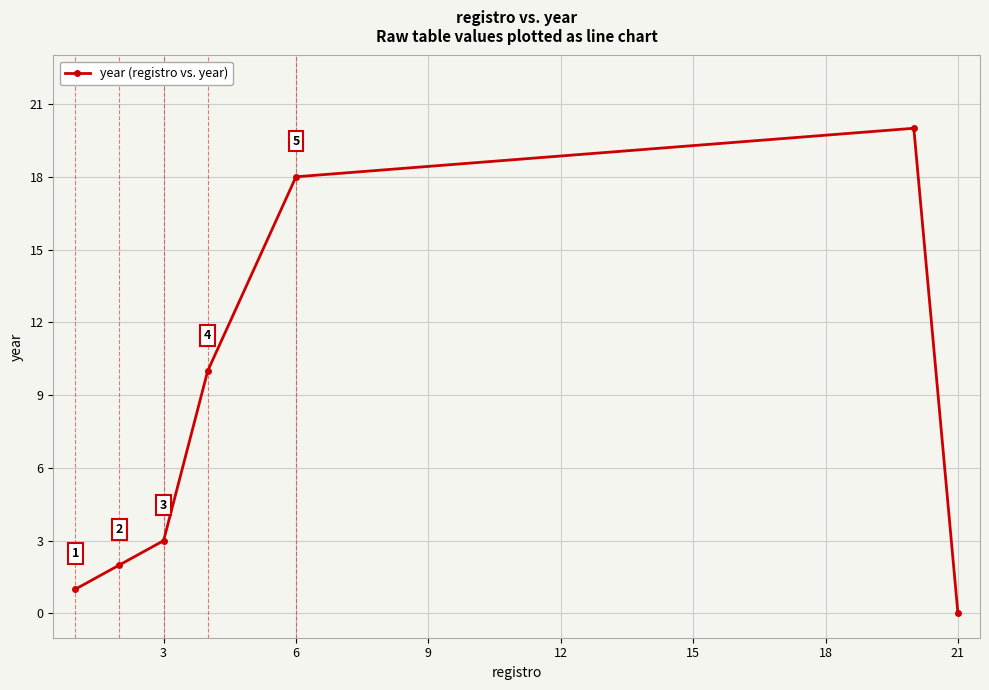

What is the value of the 3rd point from the left?

3